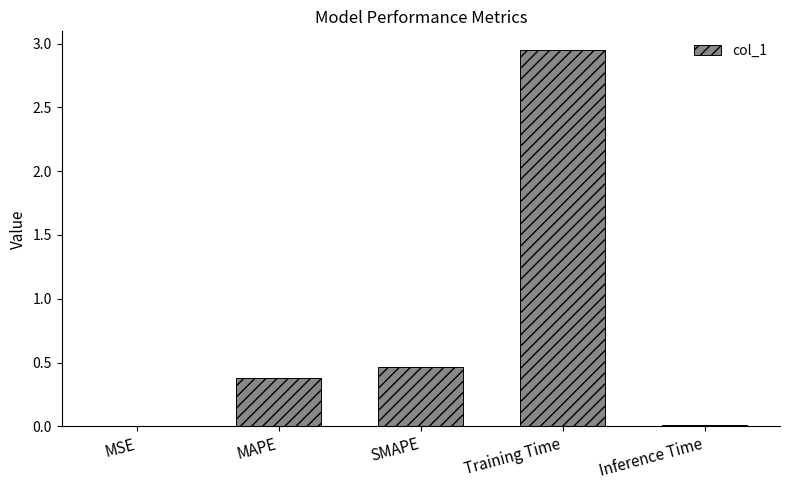

Between SMAPE and Training Time, which is larger?

Training Time